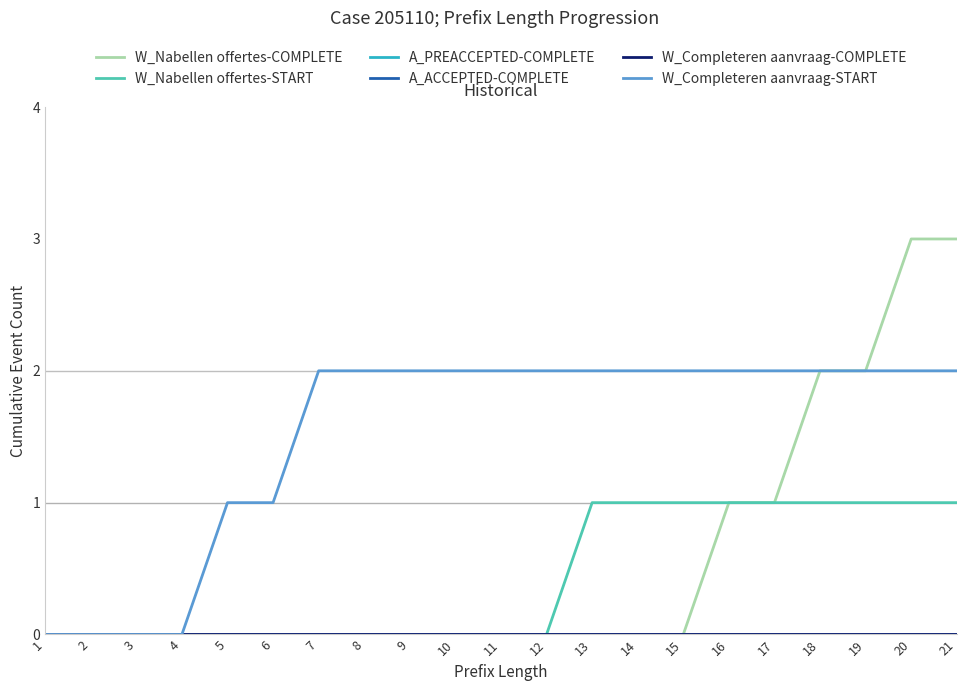

Does the chart have visible grid lines?

No